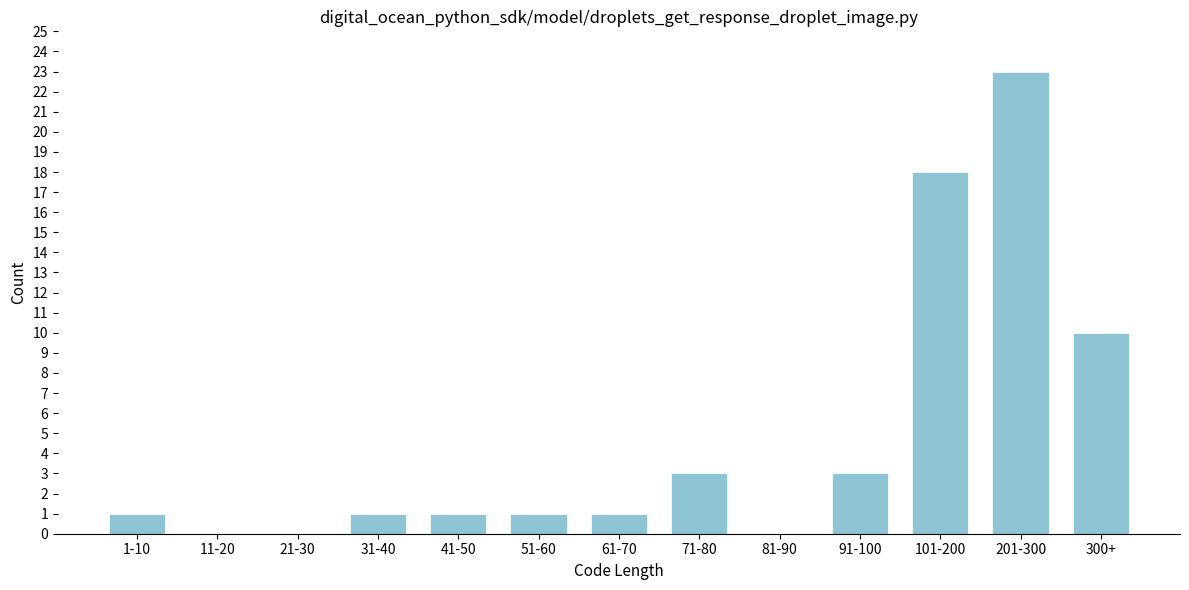

Reading right to left, transcribe all the data shown in this chart.

300+=10	201-300=23	101-200=18	91-100=3	81-90=0	71-80=3	61-70=1	51-60=1	41-50=1	31-40=1	21-30=0	11-20=0	1-10=1